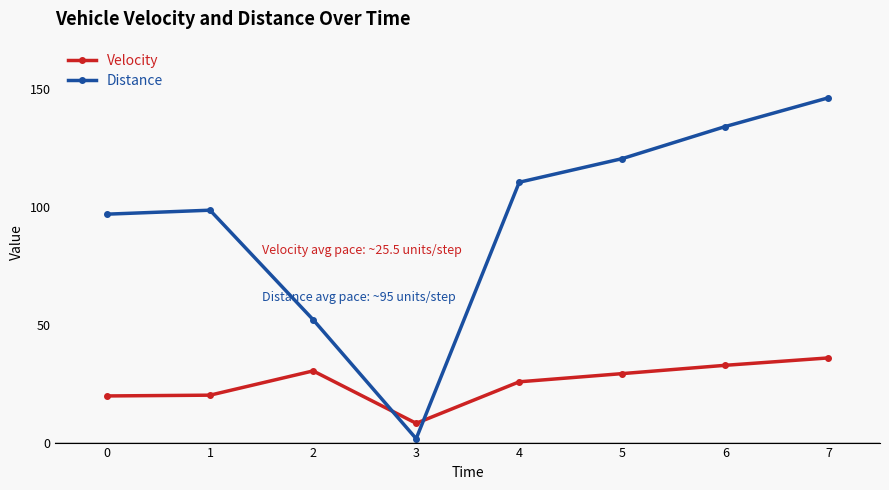

How many lines are shown in the chart?

2